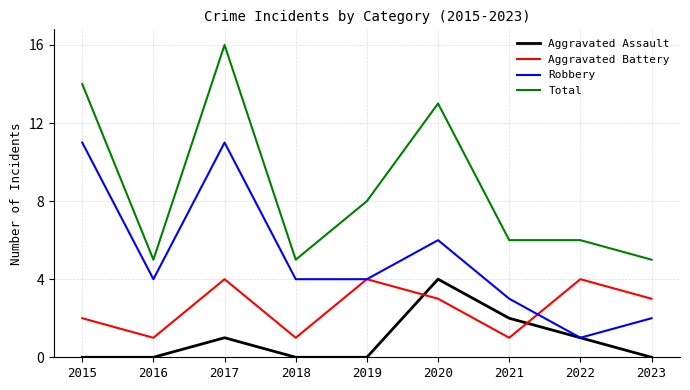

True or false: Total has a value of 5 at 2018.

True